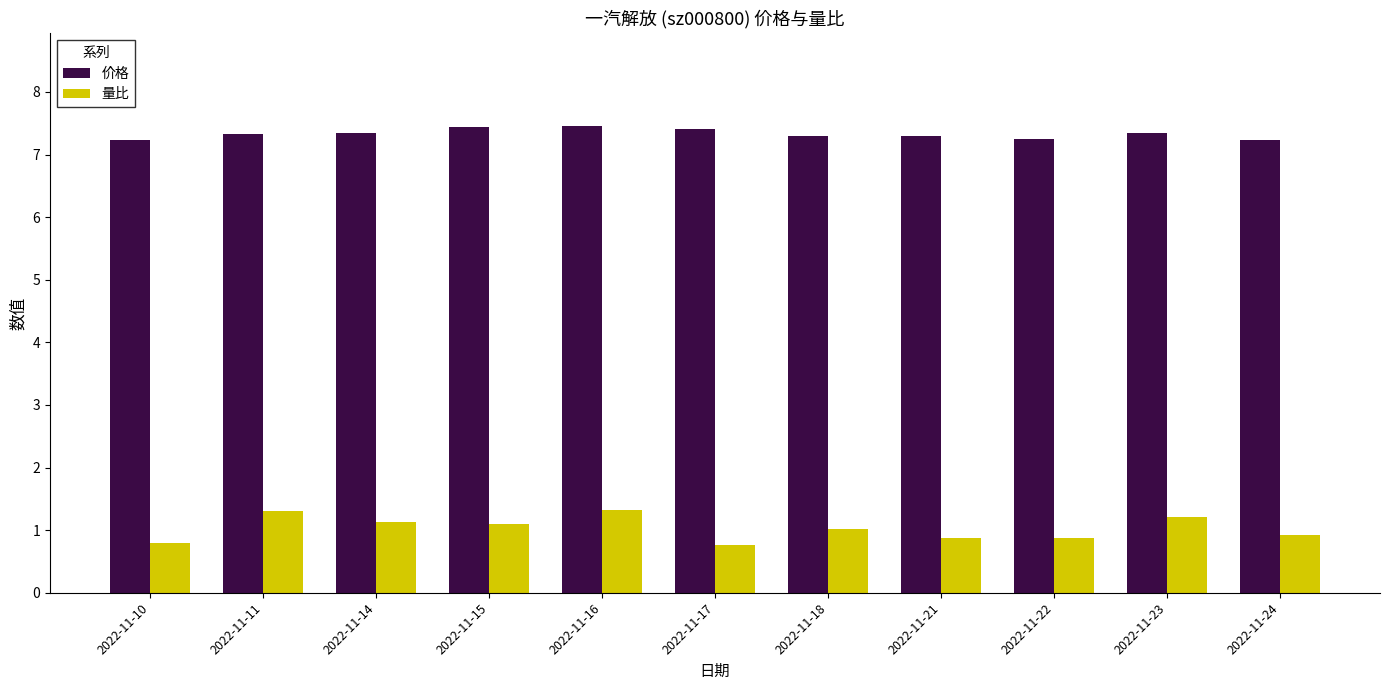

How many series are shown in this chart?

2